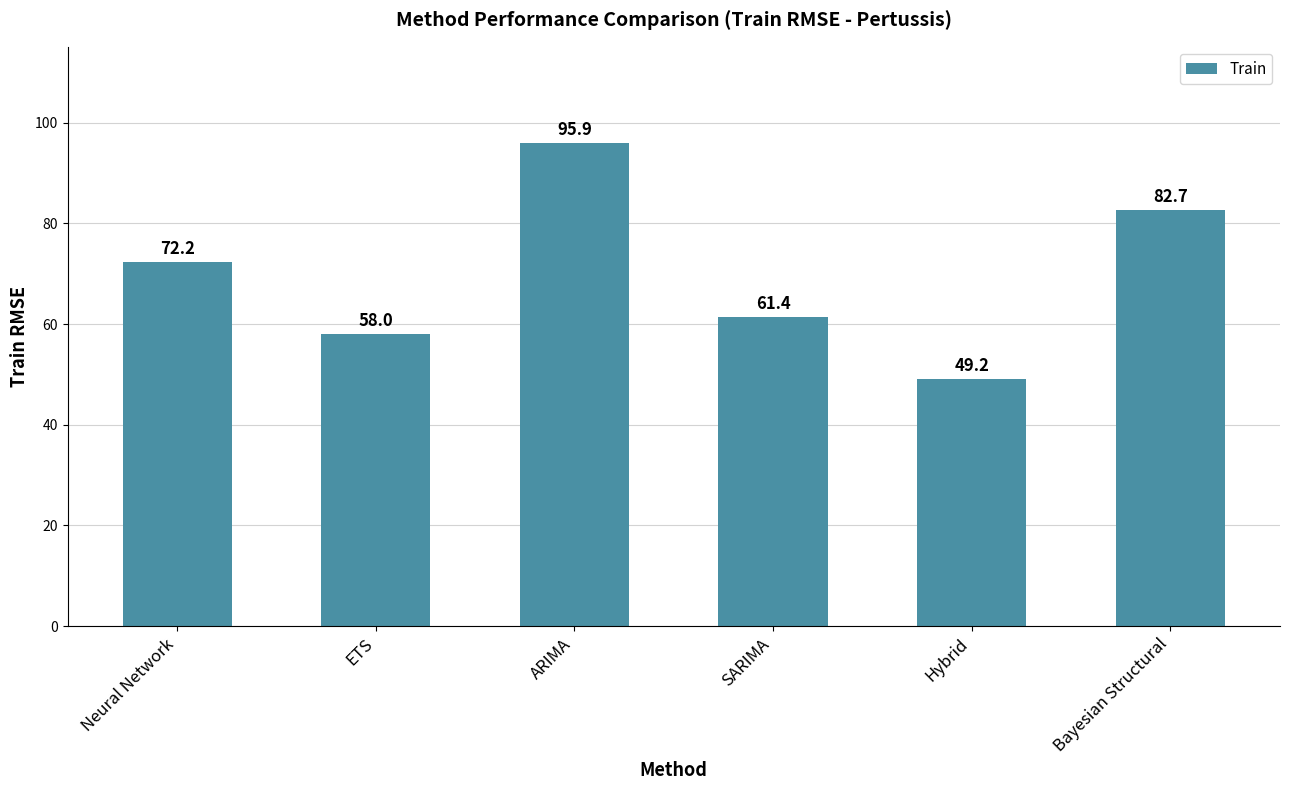

Reading left to right, transcribe all the data shown in this chart.

Neural Network=72.2	ETS=58.0	ARIMA=95.9	SARIMA=61.4	Hybrid=49.2	Bayesian Structural=82.7